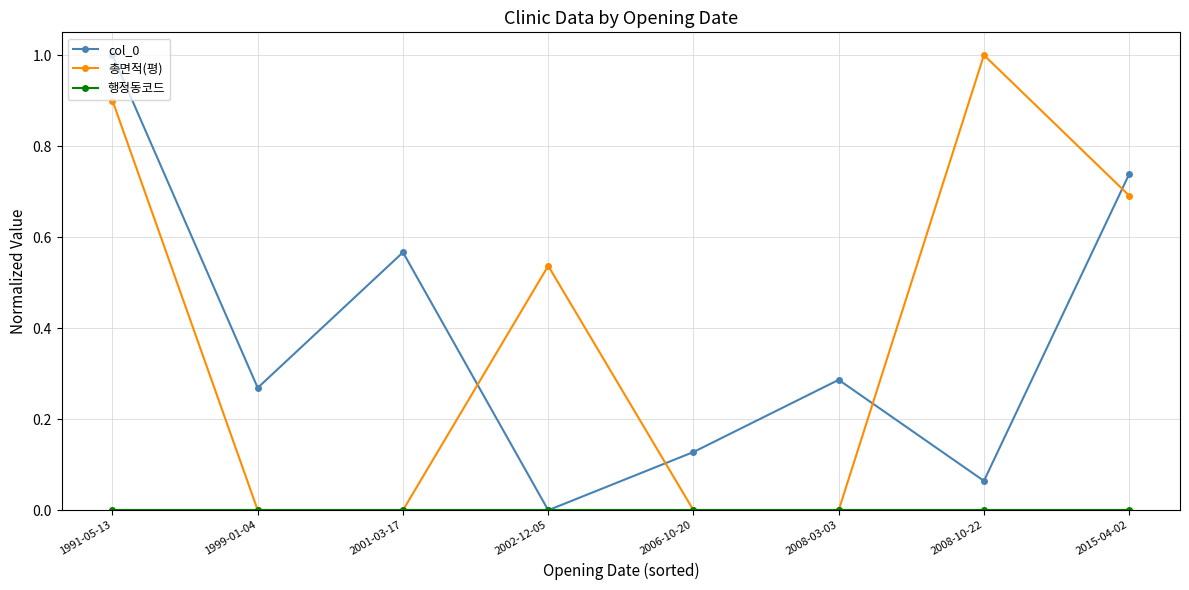

Is it true that 총면적(평) equals 0.5 at 2001-03-17?

False